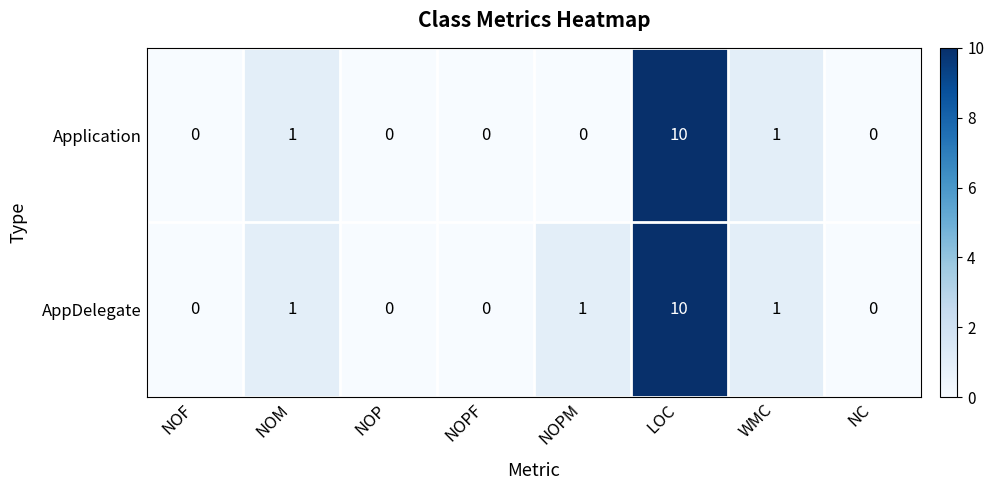

Is it true that Application equals 1 at WMC?

True